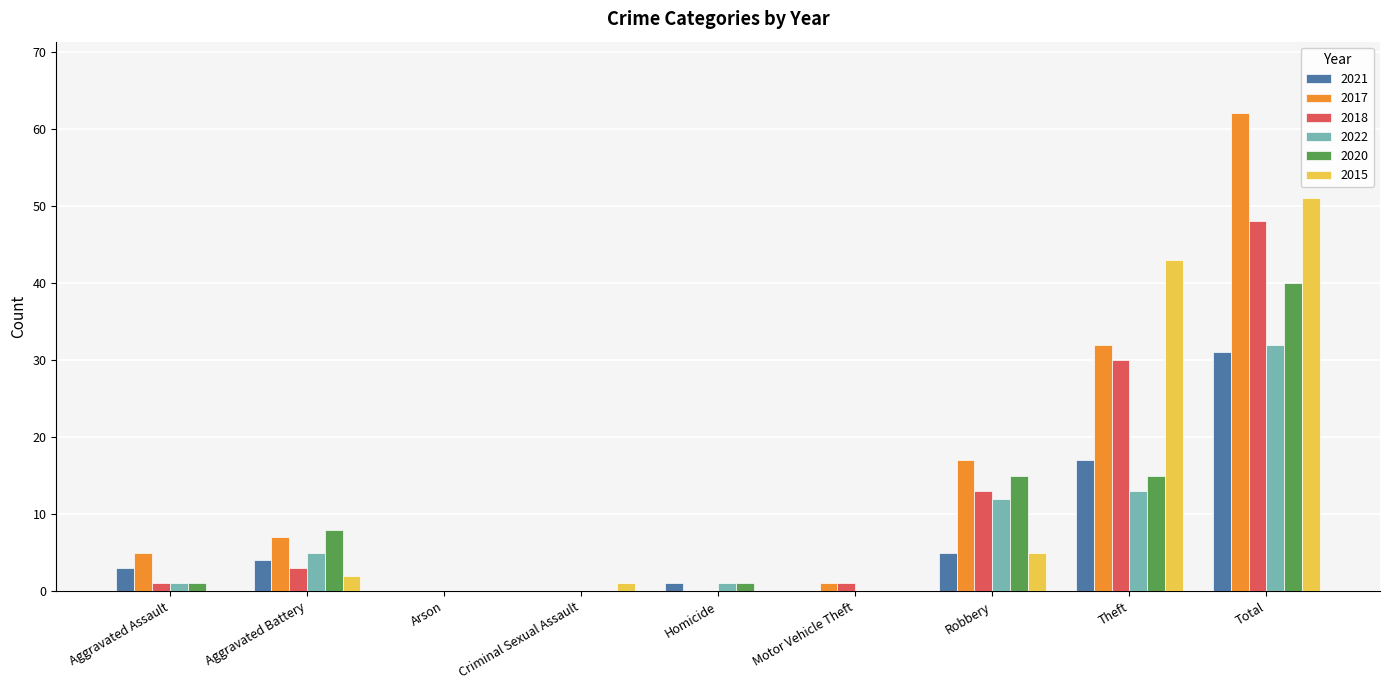

Is it true that 2015 equals 2 at Aggravated Battery?

True